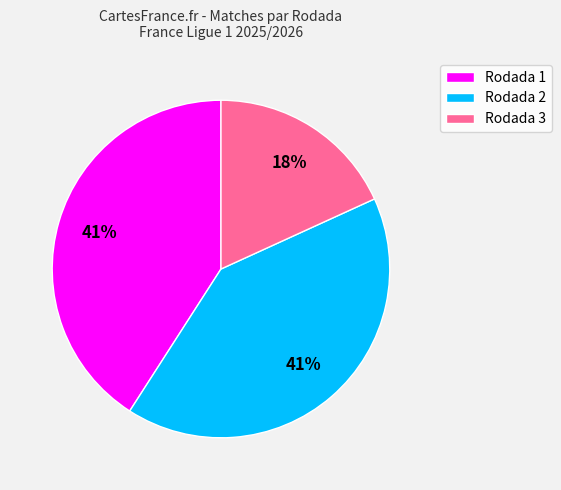

To the nearest percent, what is the difference between the largest and smallest slice percentages?

23%